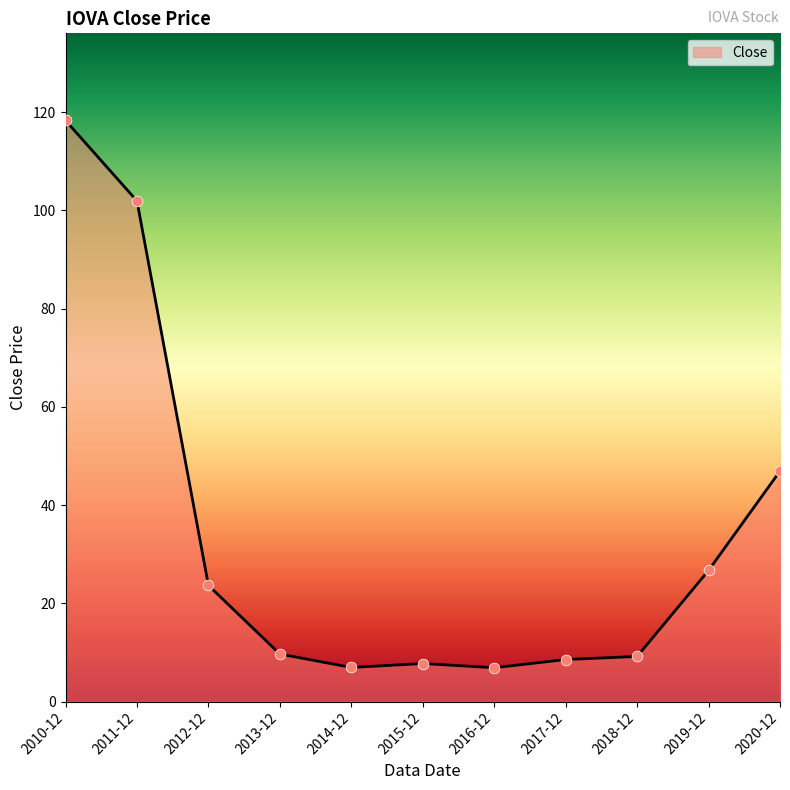

What is the change in value from 2010-12 to 2014-12?

-111.3